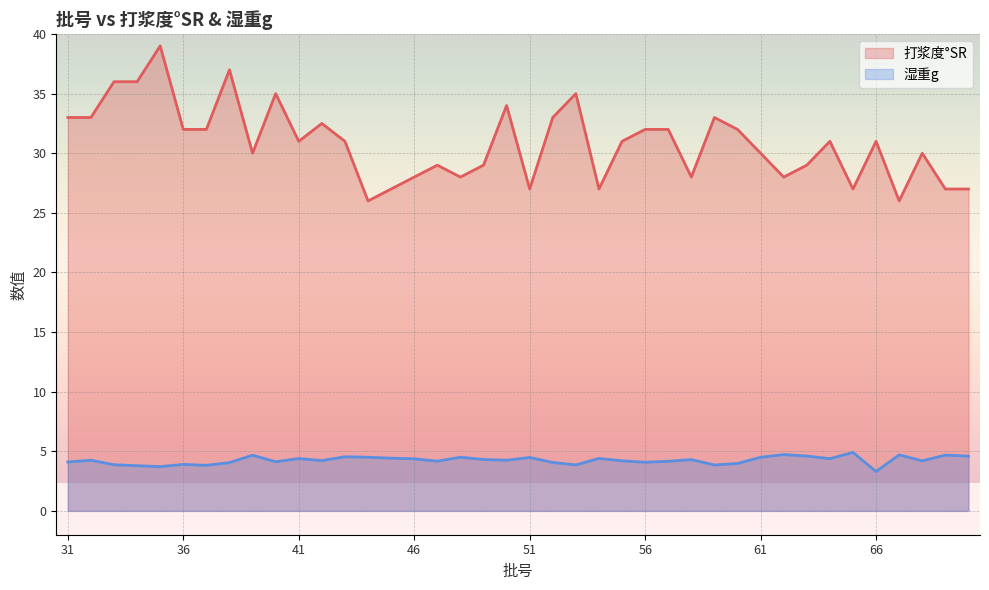

What is the value of the 湿重g point at the 26th from the left?

4.1